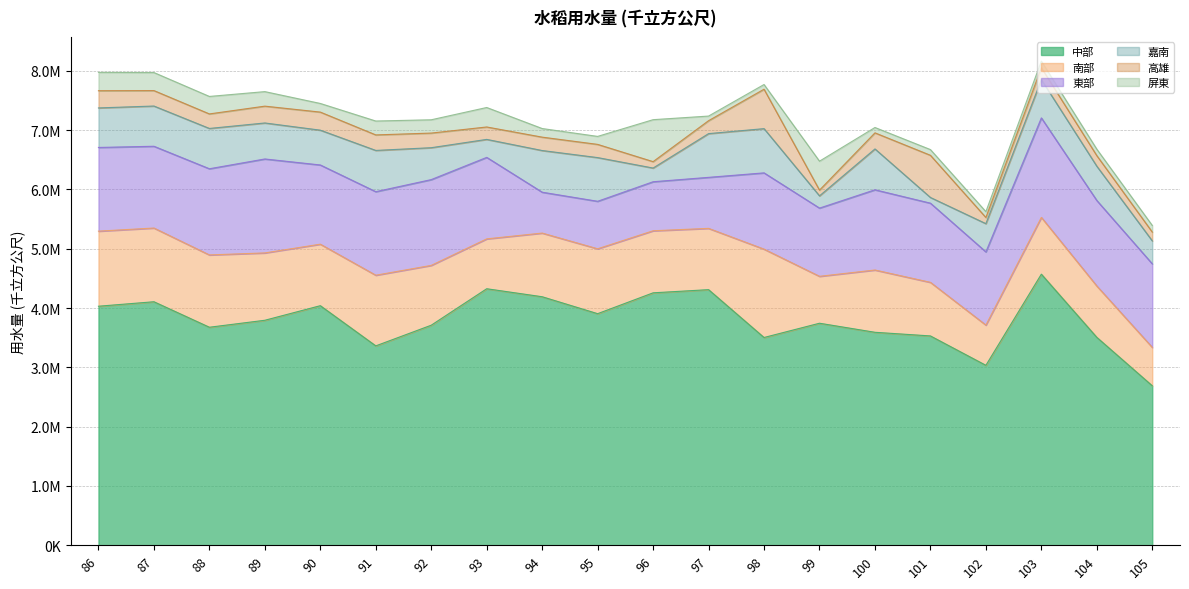

Read the 中部 value at 88.

3675694.0